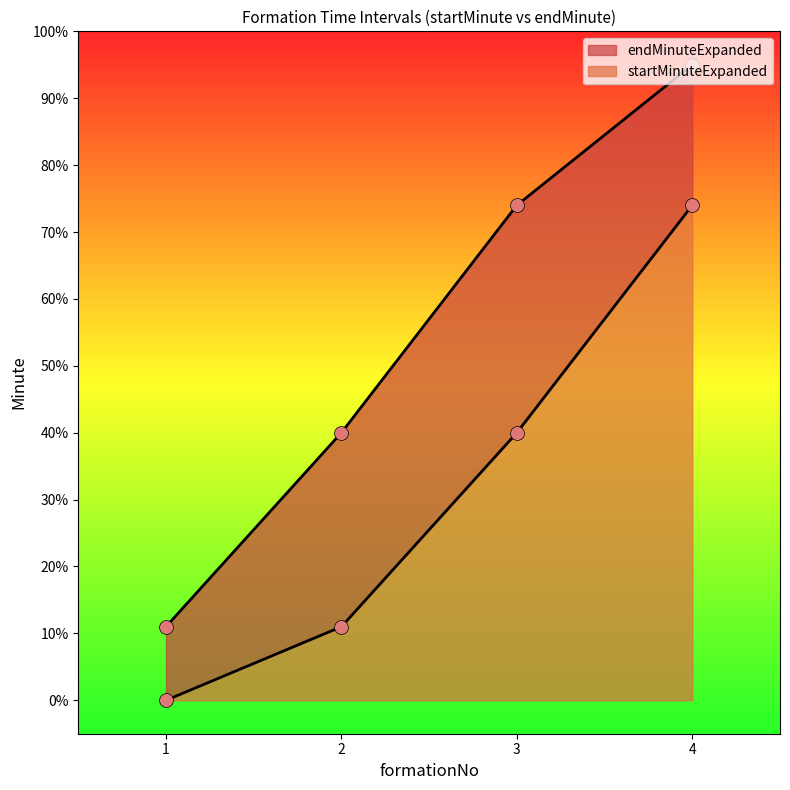

What are all the series names shown in the legend?

startMinuteExpanded, endMinuteExpanded